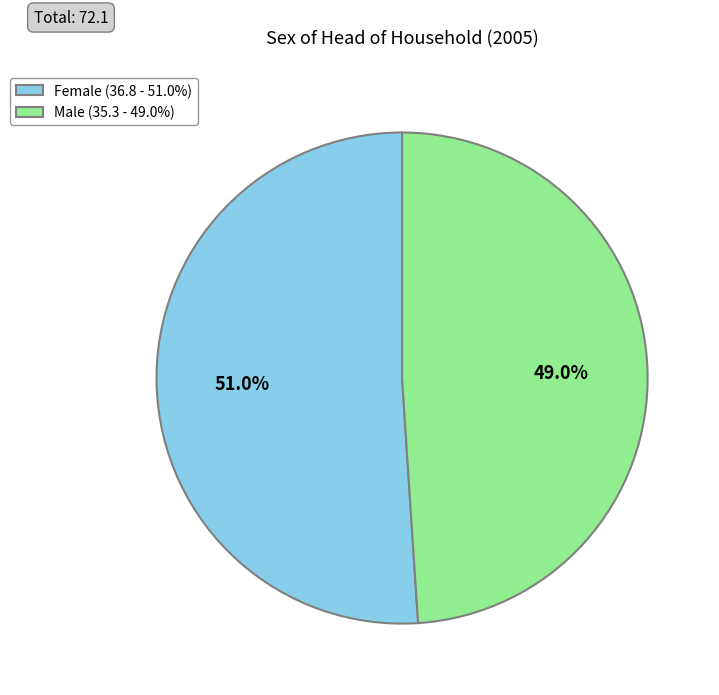

True or false: Female accounts for 63% of the total.

False